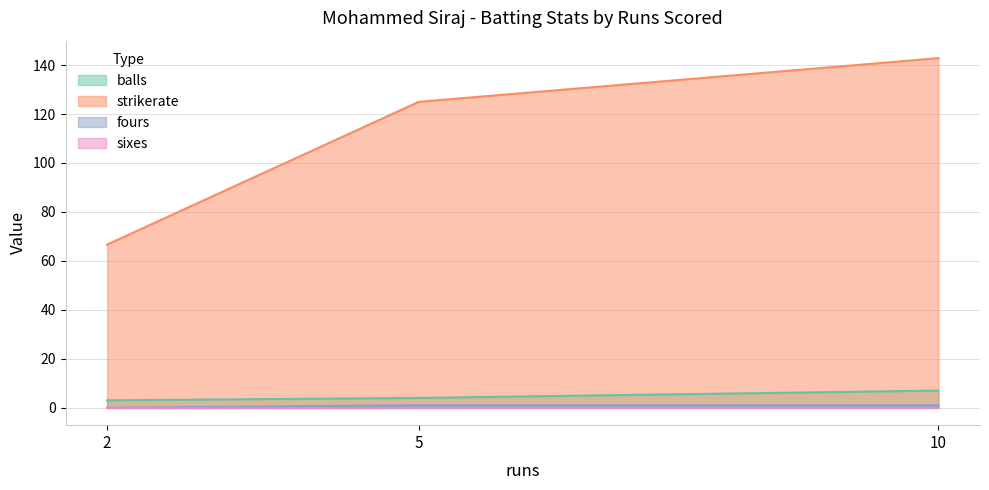

True or false: strikerate has a value of 142.8 at 10.

True